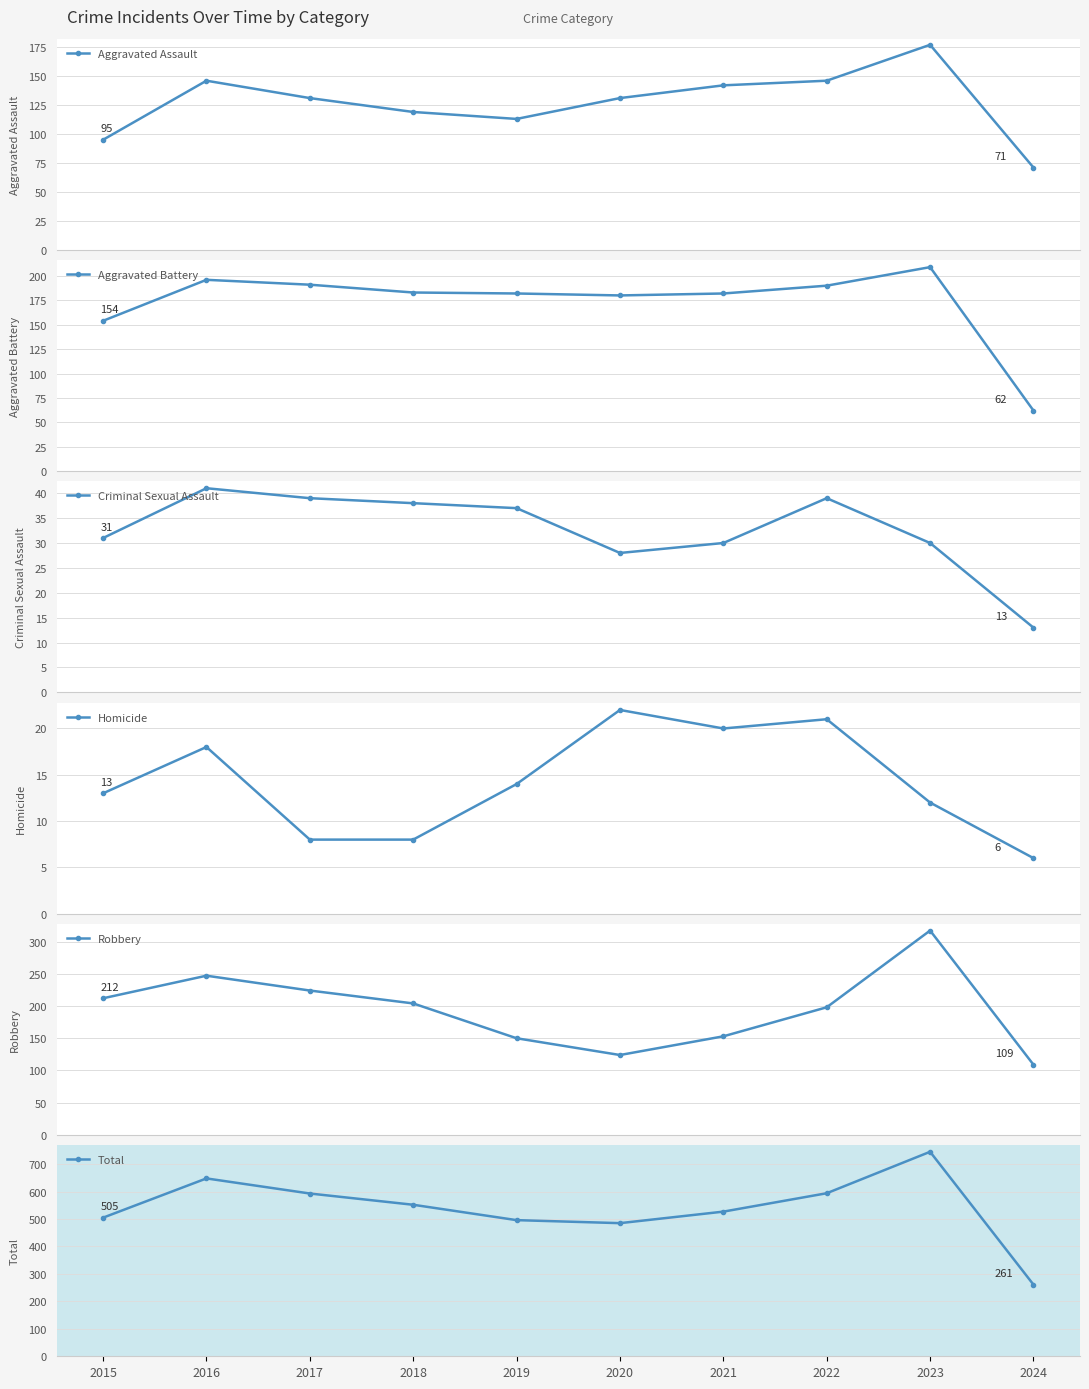

Which series has the largest range (max minus min)?

Total